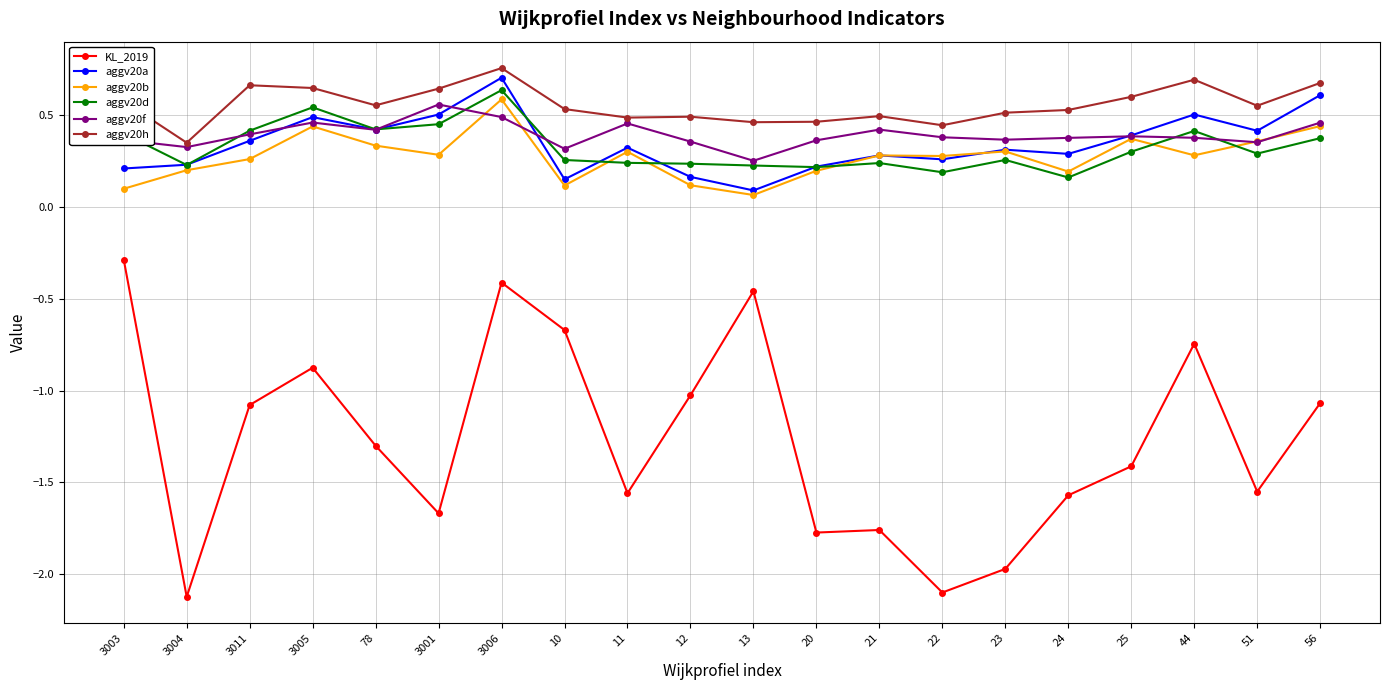

What are all the series names shown in the legend?

KL_2019, aggv20a, aggv20b, aggv20d, aggv20f, aggv20h